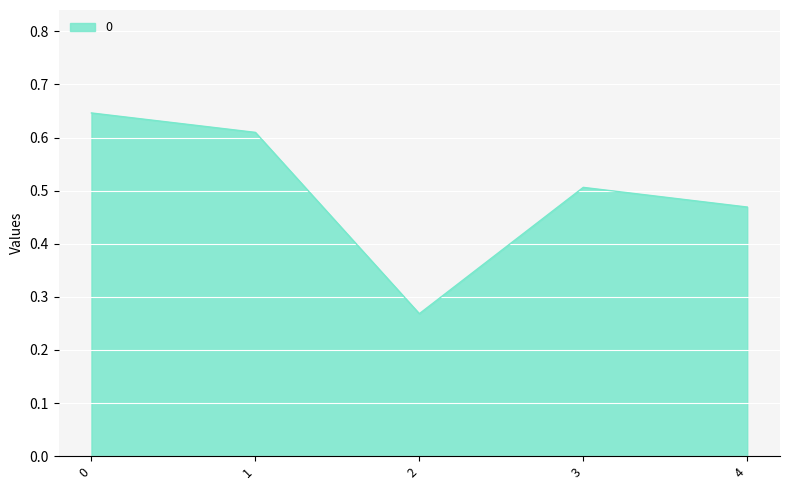

What is the sum of the values at 3 and 4?

1.0